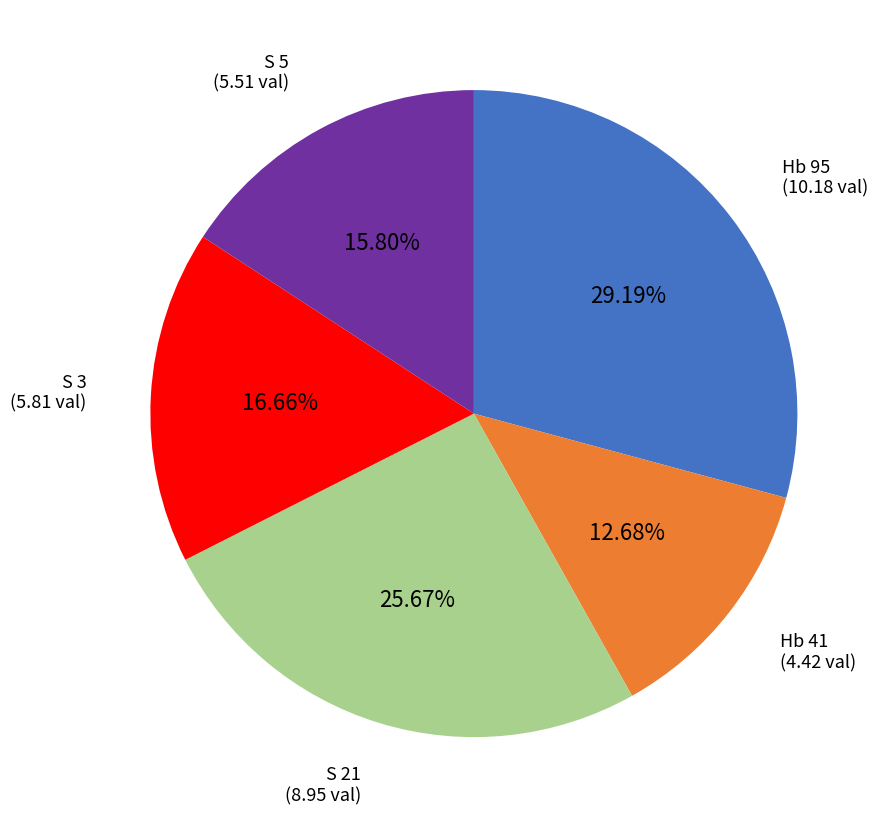

Is there any slice that represents more than half of the pie?

No